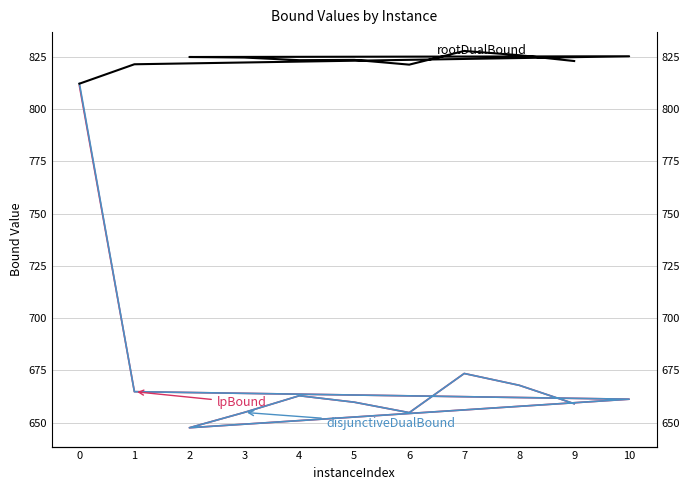

What is the difference between the maximum and minimum values in the disjunctiveDualBound series?

164.8